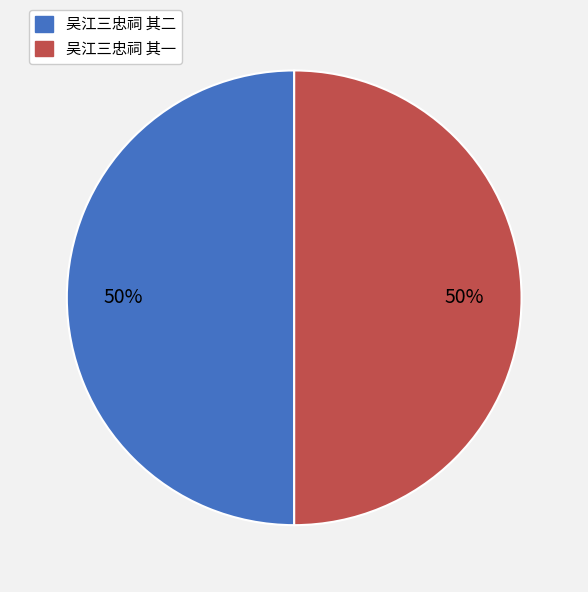

What is the ratio of the value at 吴江三忠祠 其二 to the value at 吴江三忠祠 其一?

1.0